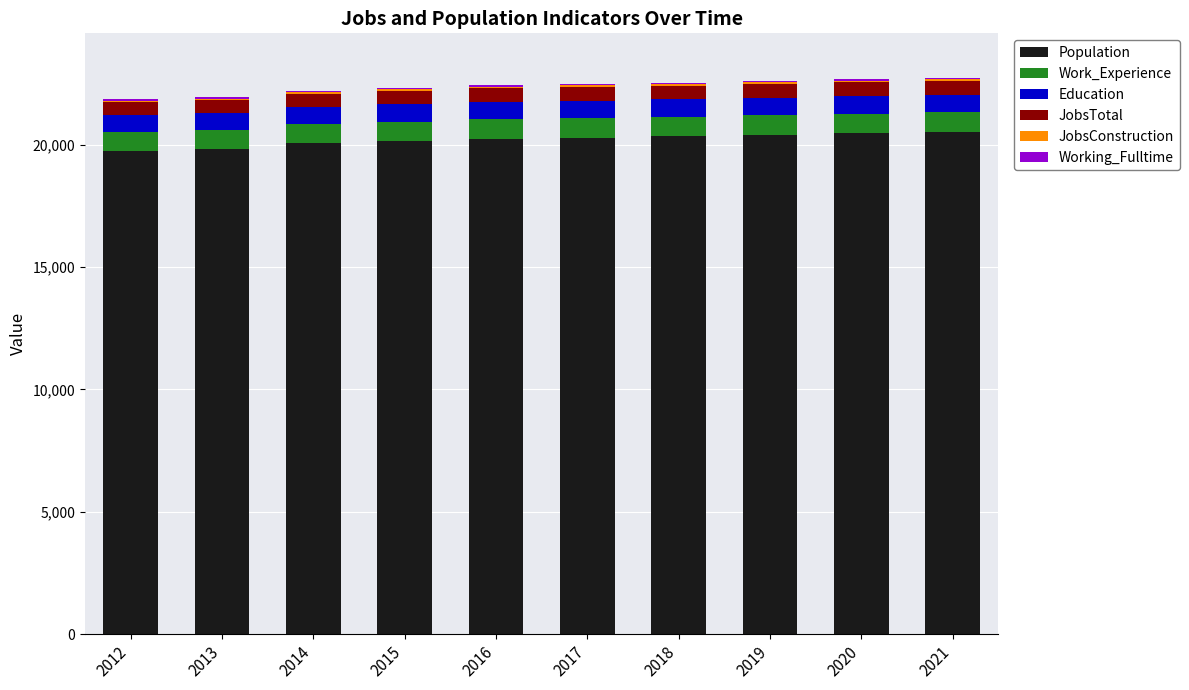

Are the bars grouped side by side (vs. stacked)?

No